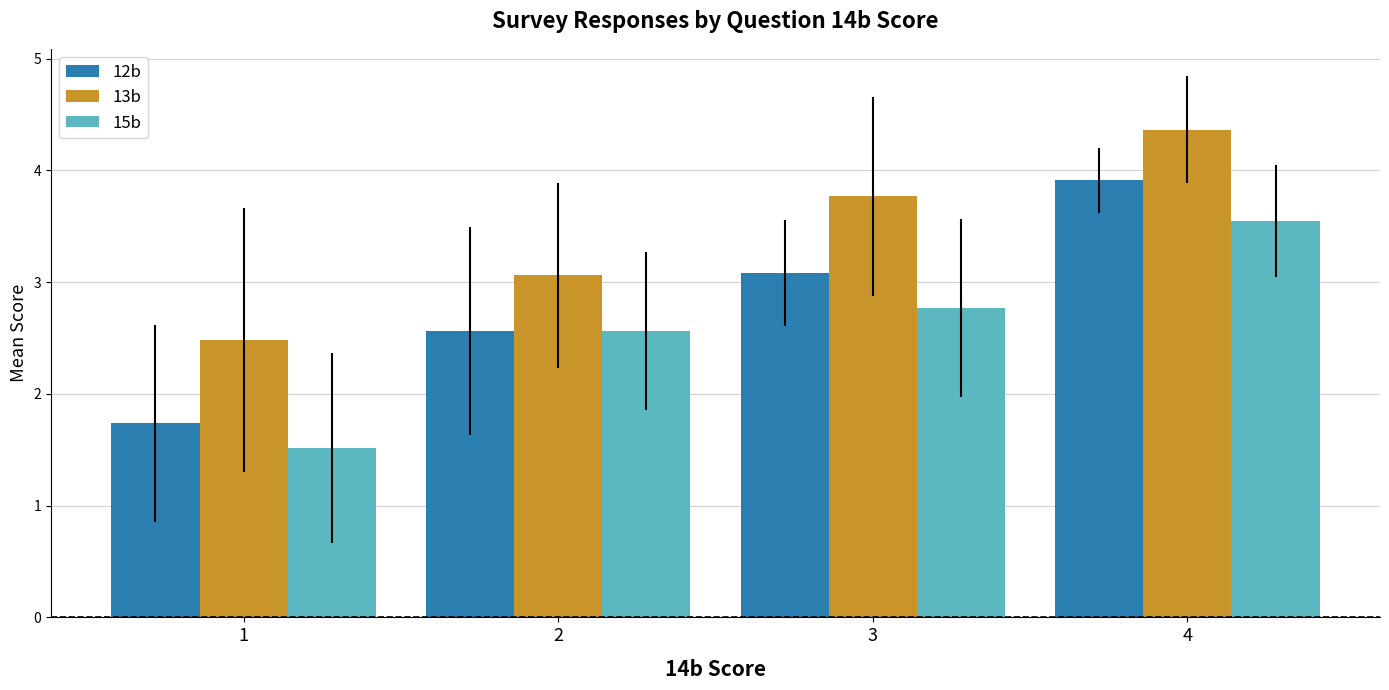

Reading left to right, transcribe all the data shown in this chart.

12b: 1=1.7	2=2.6	3=3.1	4=3.9
13b: 1=2.5	2=3.1	3=3.8	4=4.4
15b: 1=1.5	2=2.6	3=2.8	4=3.5